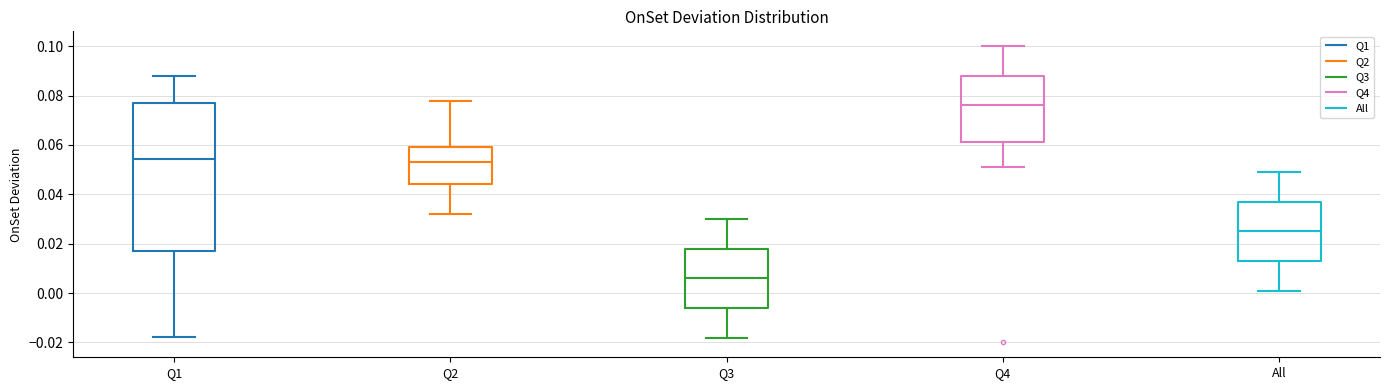

Reading left to right, transcribe this box plot: for each box, give where its median line is, the range the box spans, and where its two whiskers end, as read against the y-axis. The values are not printed on the chart, so give them approximately, as read against the axis.

Q1: median 0.054, box 0.016 to 0.078, whiskers -0.018 to 0.088
Q2: median 0.052, box 0.044 to 0.058, whiskers 0.032 to 0.078
Q3: median 0.006, box -0.006 to 0.018, whiskers -0.018 to 0.030
Q4: median 0.076, box 0.062 to 0.088, whiskers 0.052 to 0.100
All: median 0.026, box 0.014 to 0.038, whiskers 0.002 to 0.050